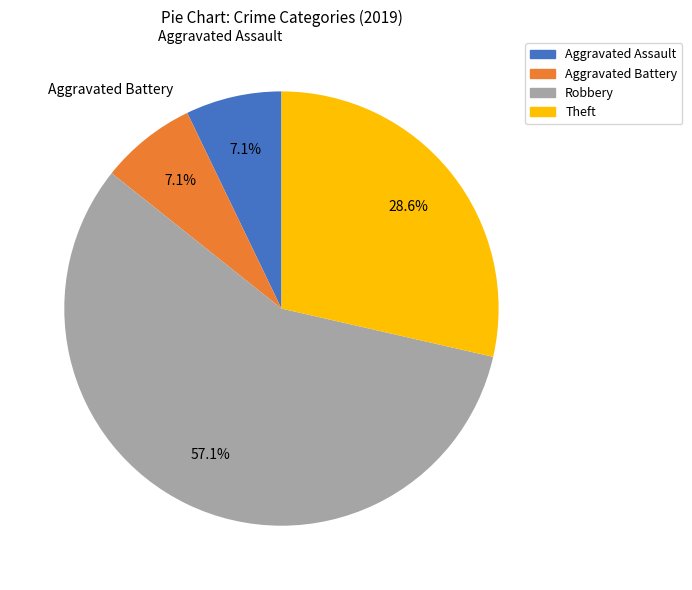

To the nearest percent, what is the combined percentage of Aggravated Assault and Robbery?

64%